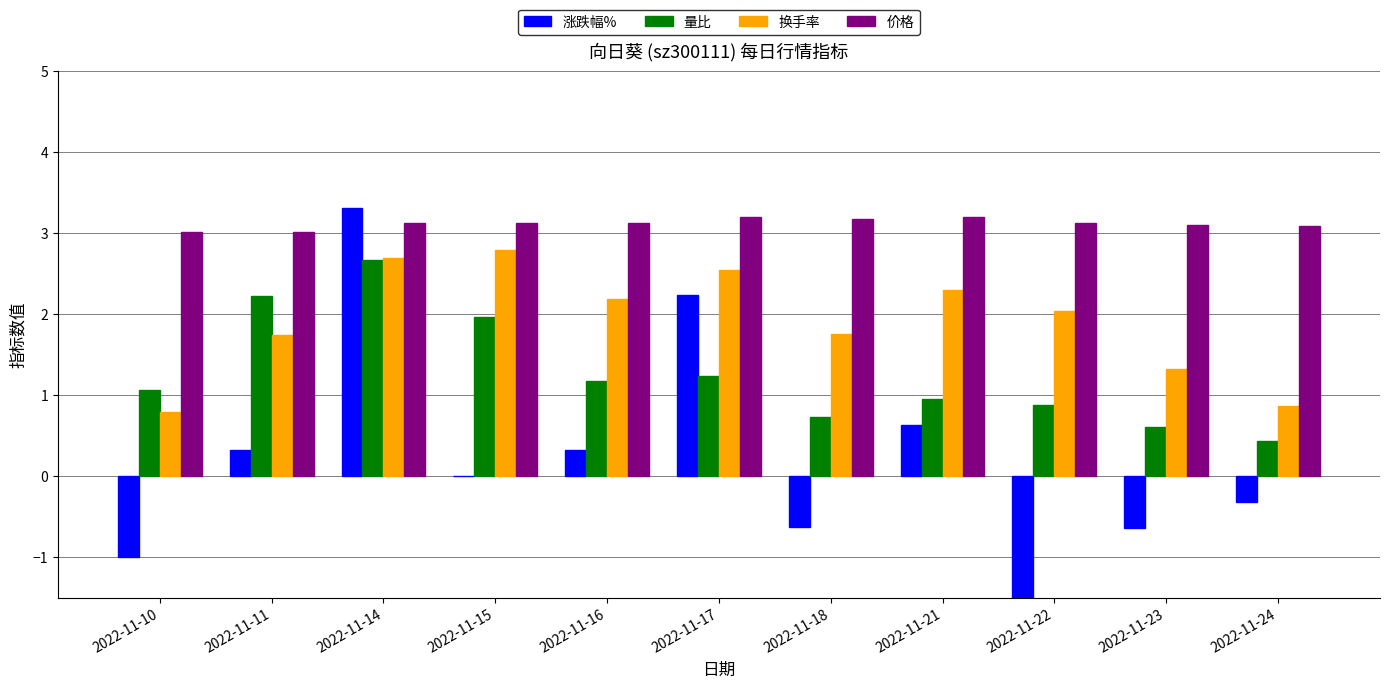

At how many categories does at least one series exceed -2?

11